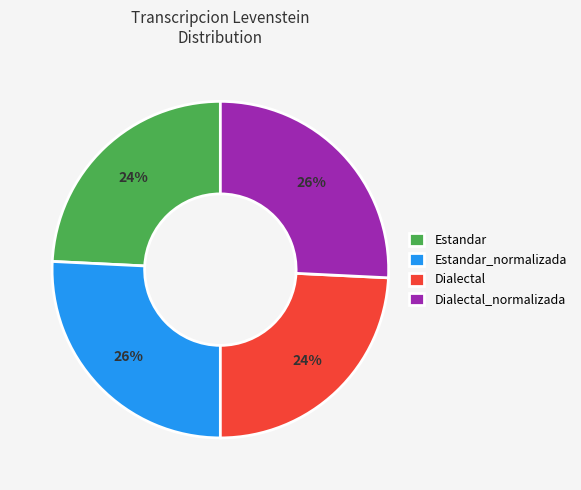

True or false: Dialectal_normalizada accounts for 26% of the total.

True